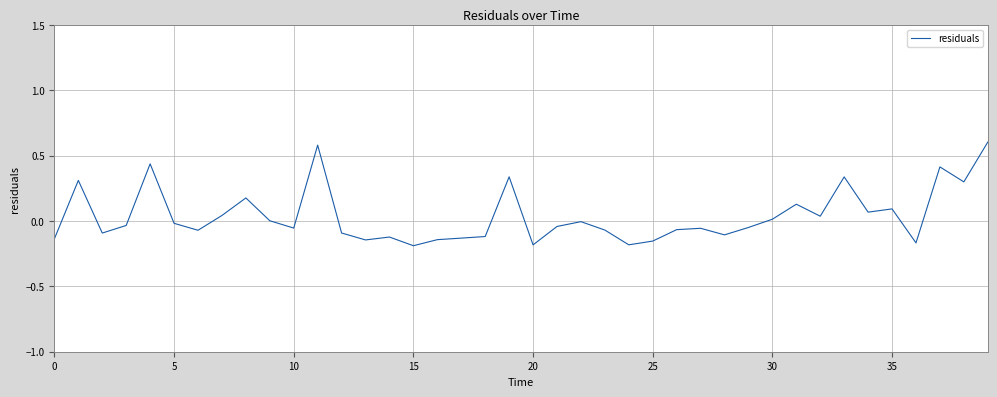

What is the difference between the maximum and minimum values?

0.8